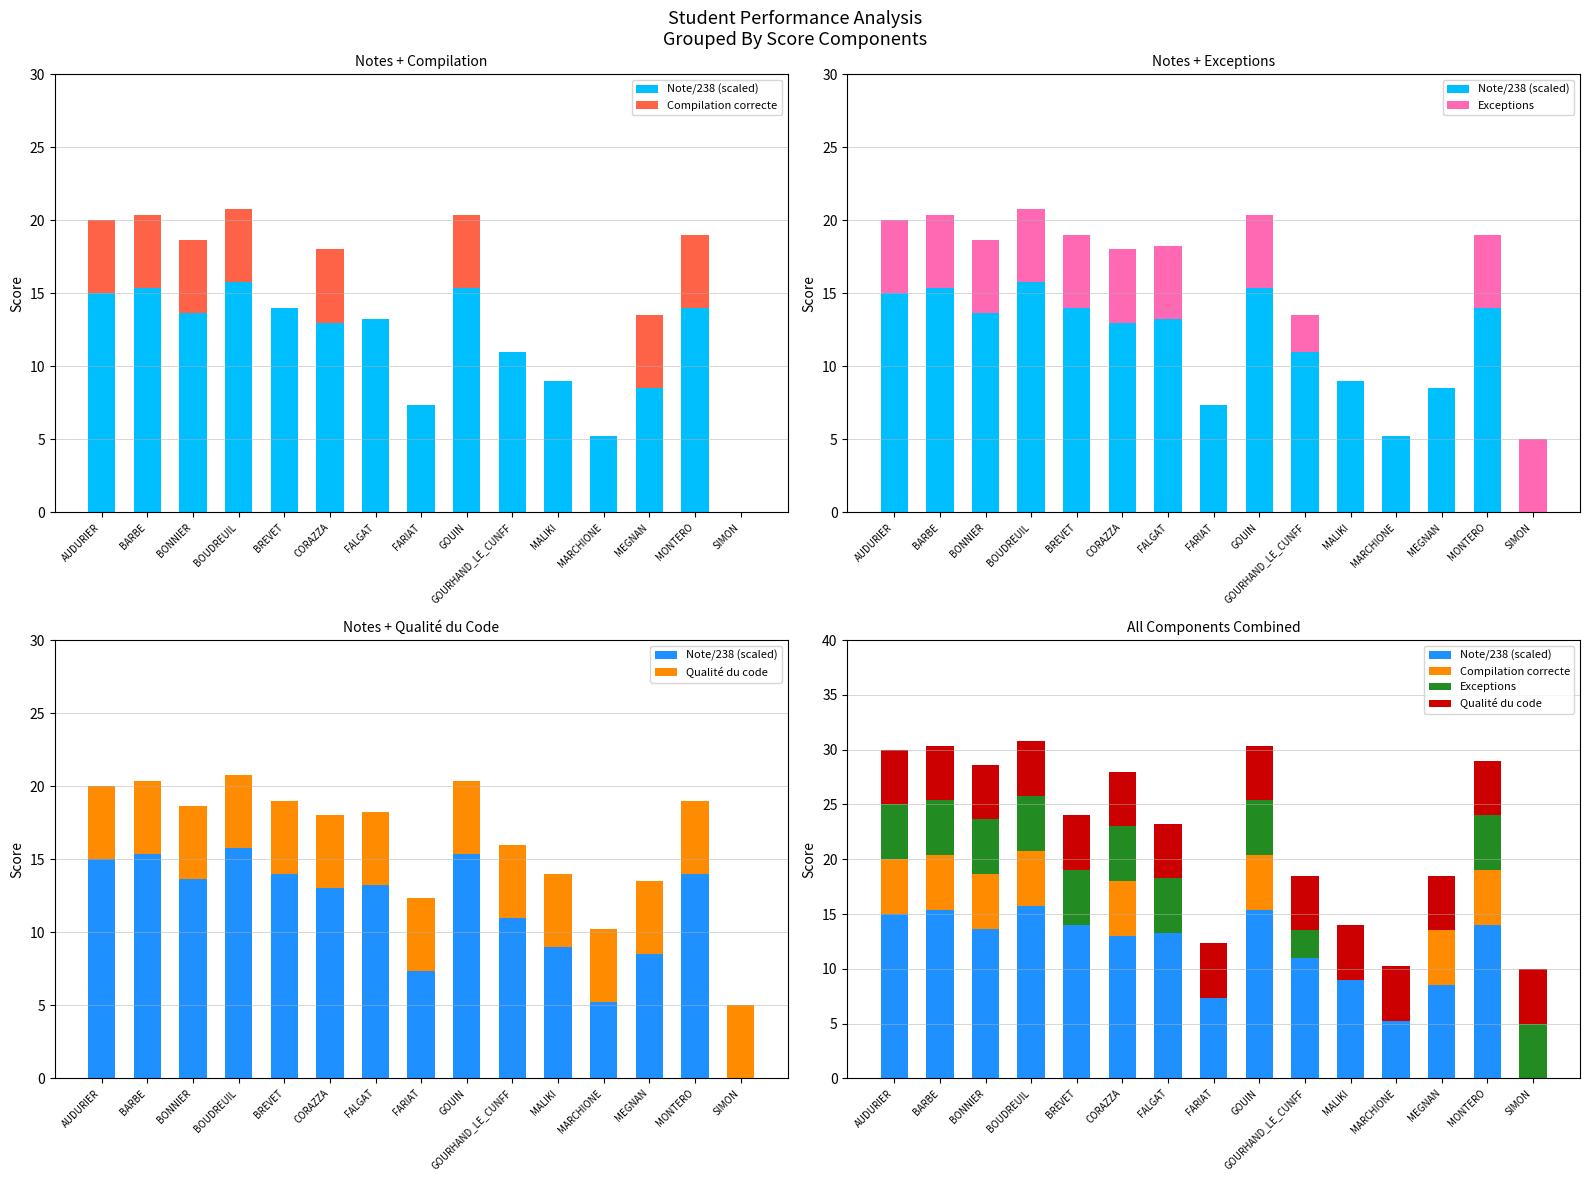

Between MARCHIONE and MEGNAN, which series saw the biggest shift?

Compilation correcte